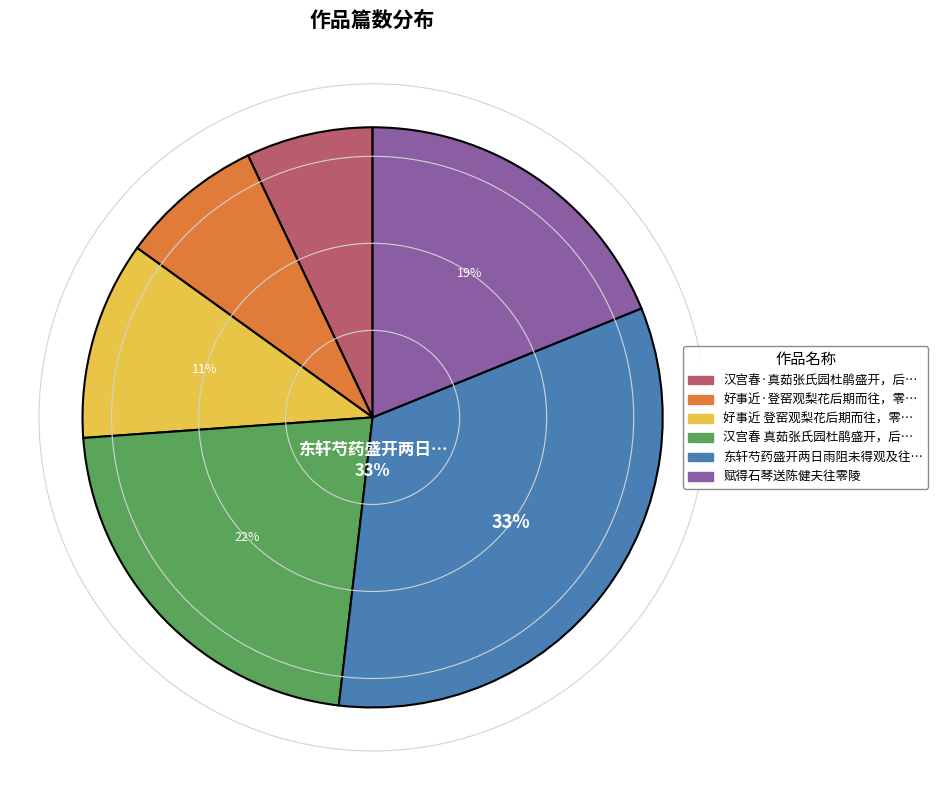

To the nearest percent, what is the average slice percentage?

17%